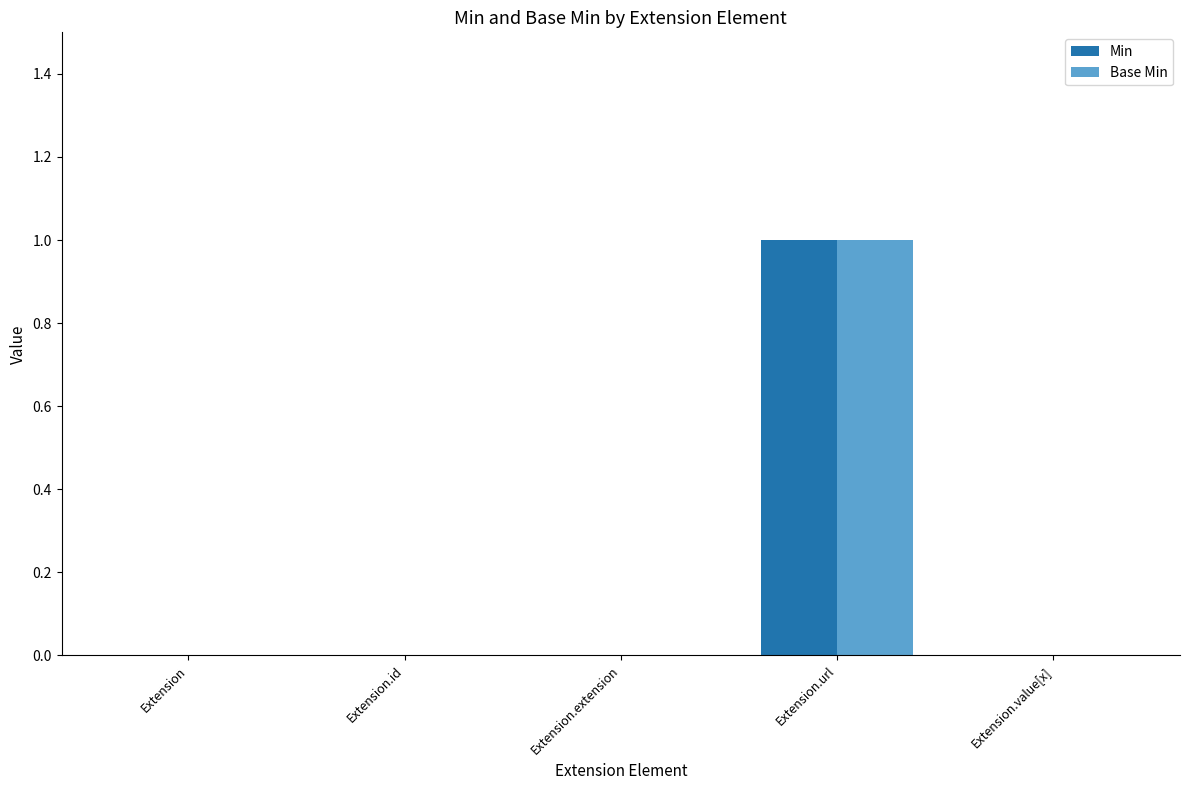

Count the number of categories in the chart.

5